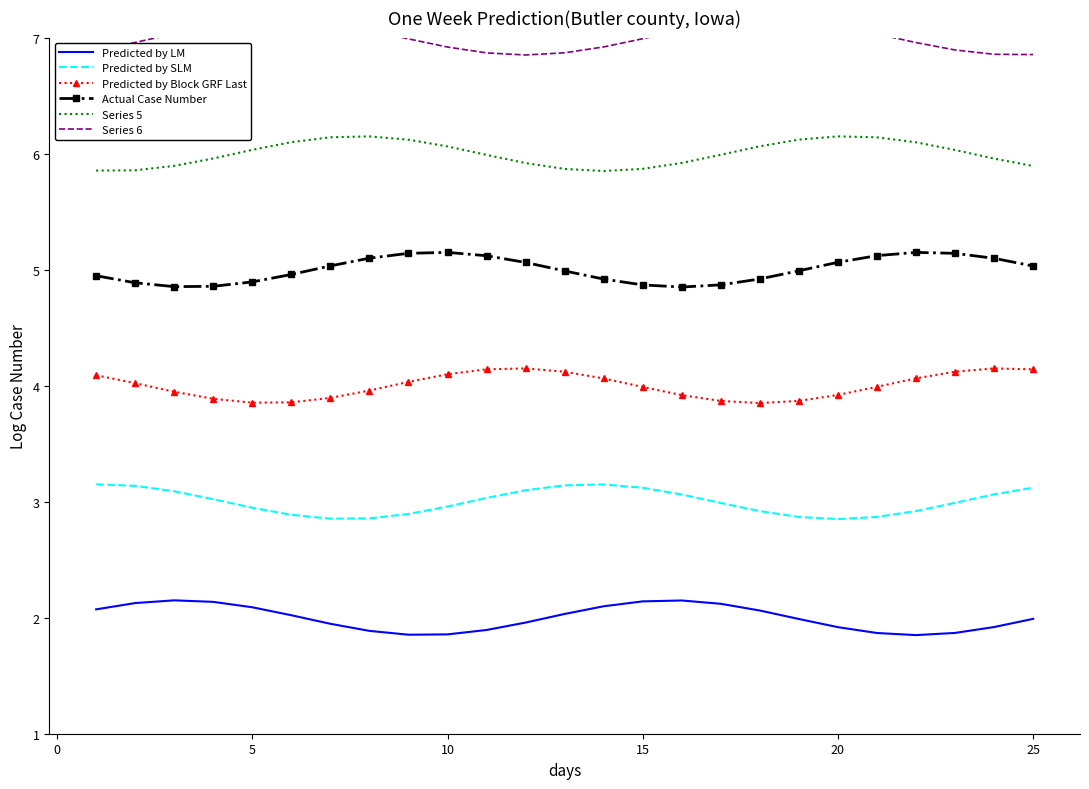

List the series in order of their peak value, lowest first.

Predicted by LM, Predicted by SLM, Predicted by Block GRF Last, Actual Case Number, Series 5, Series 6